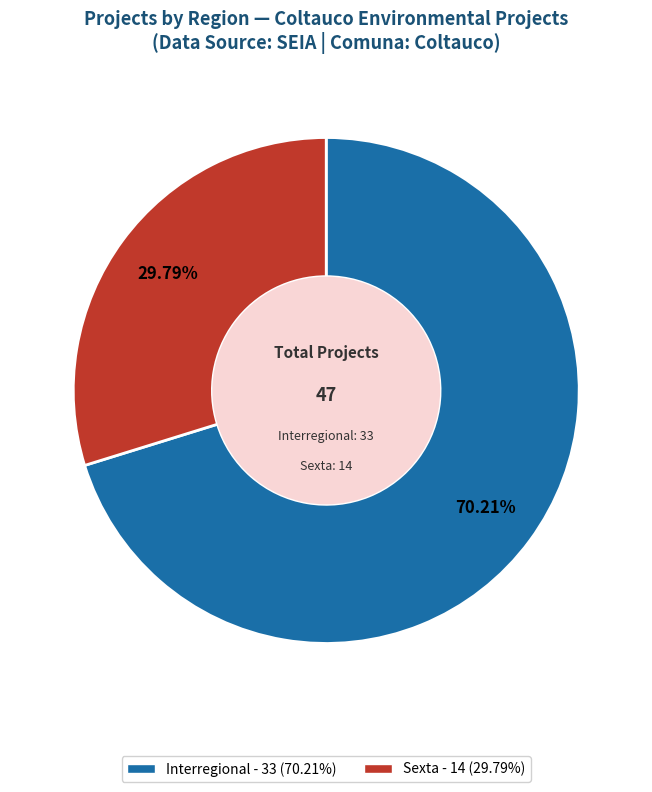

How many segments does this pie chart have?

2